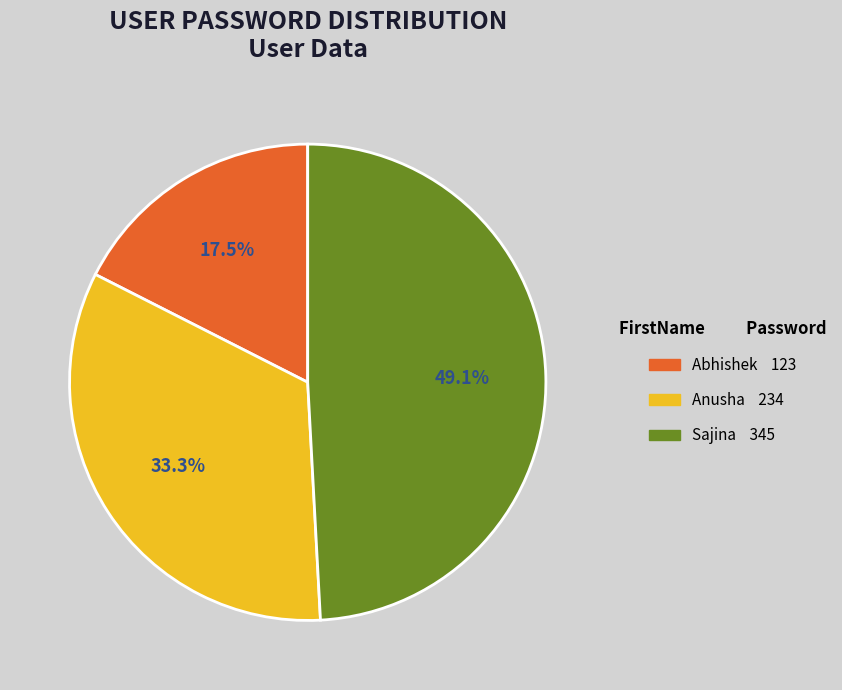

To the nearest percent, what is the difference between the largest and smallest slice percentages?

32%